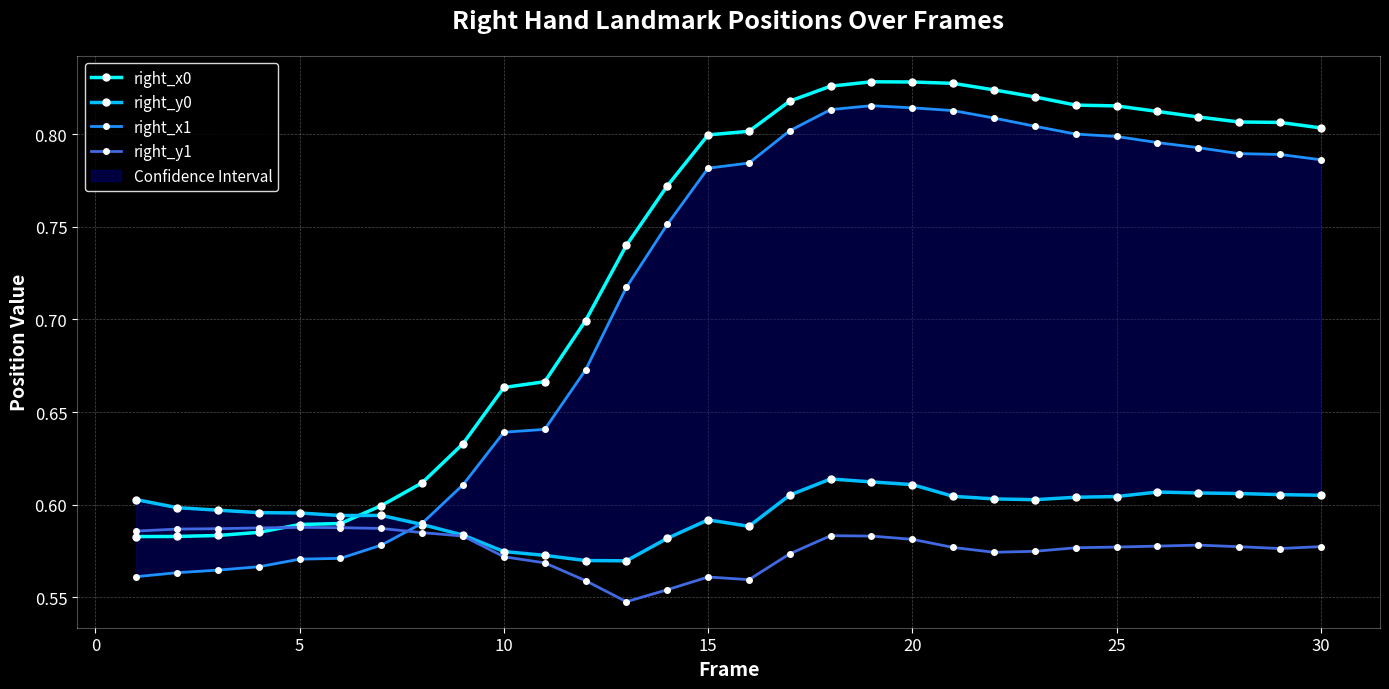

Count the right_y1 values in the range 0 to 1.

30